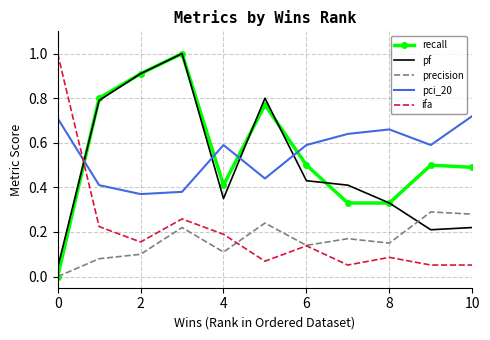

After their last crossing, which series has the higher values: pci_20 or pf?

pci_20